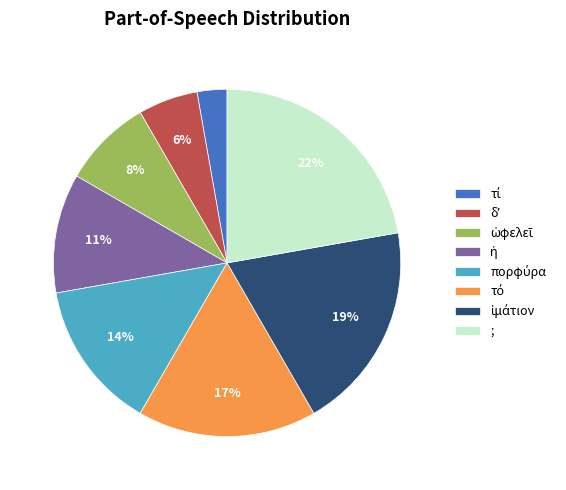

How many slices are in this pie chart?

8